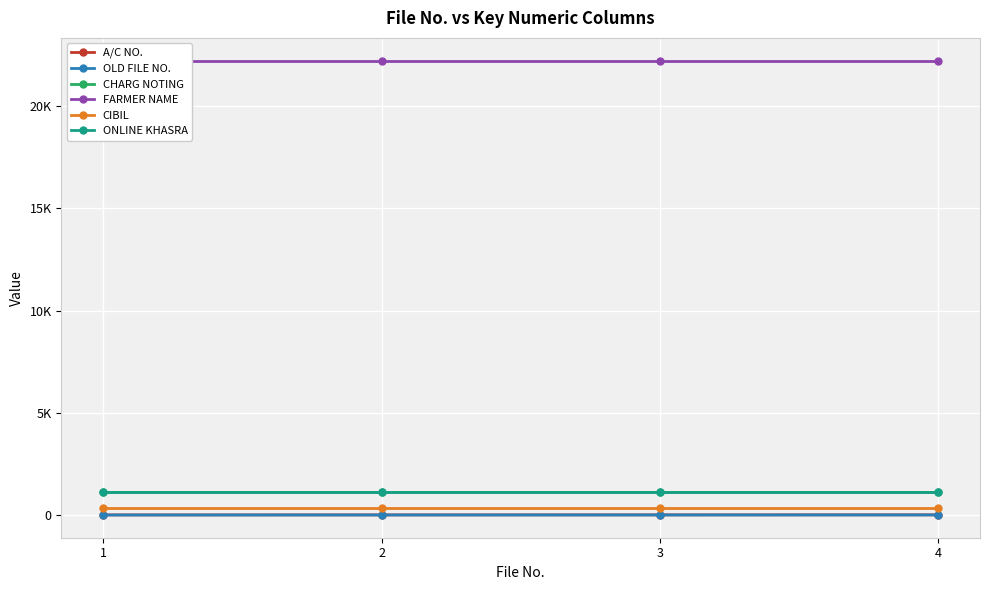

What is the average value of the A/C NO. series?

8